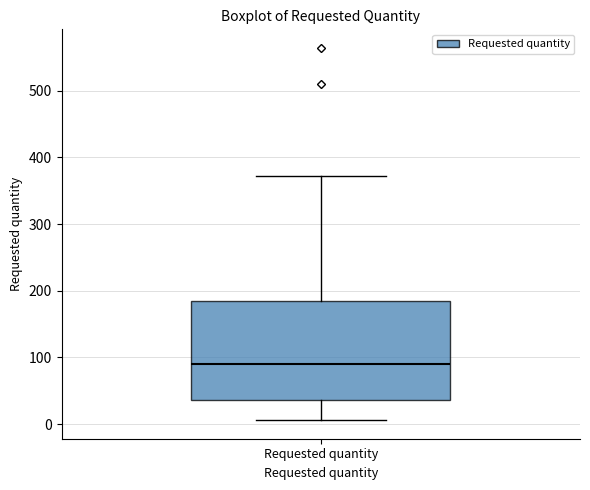

Read this box plot against the y-axis: the position of the median line, the range covered by the box, and the ends of both whiskers. The values are not printed on the chart, so give them approximately, as read against the axis.

median 90, box 40 to 180, whiskers 10 to 370